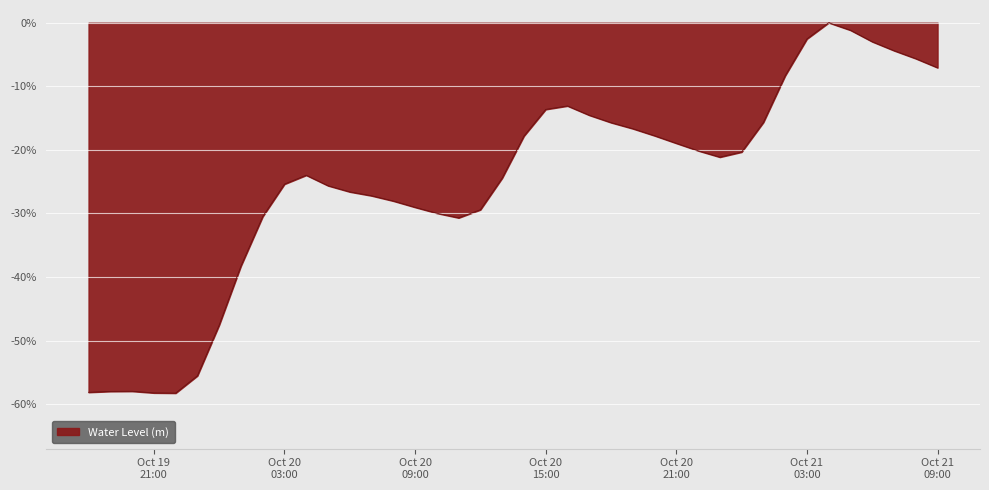

What is the average value?

-25.0